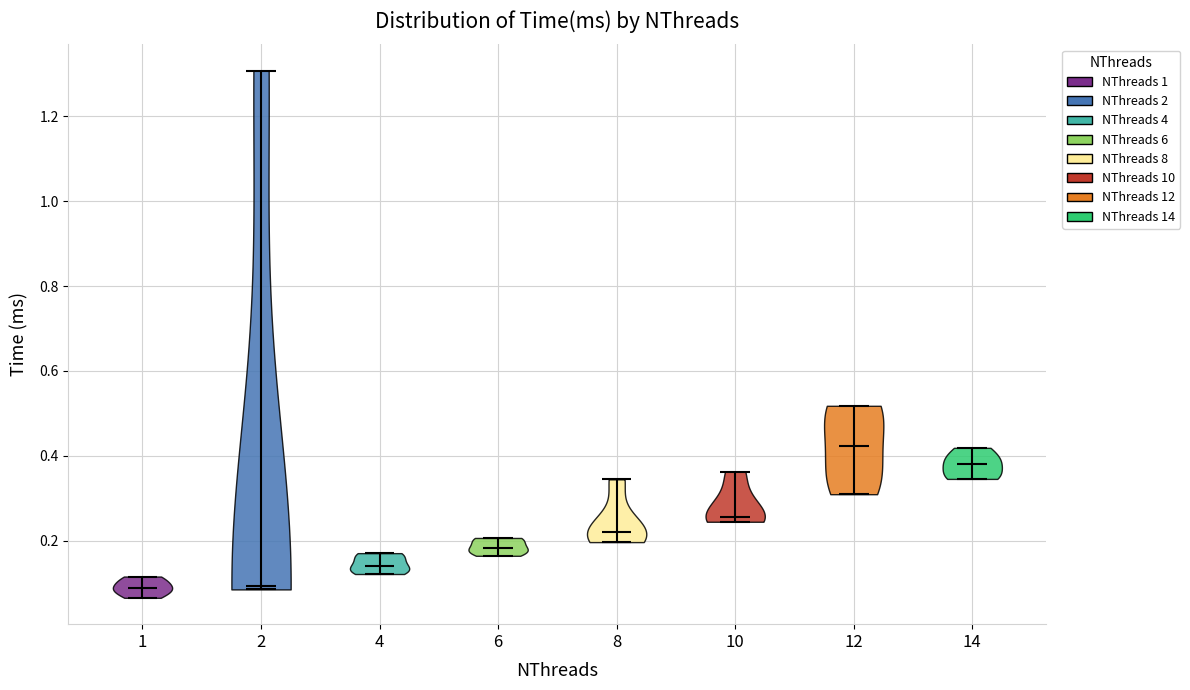

Reading left to right, read every violin against the y-axis: where its median line is, and the lowest and highest points it reaches. The values are not printed on the chart, so give them approximately, as read against the axis.

1: median line 0.08, lowest point 0.06, highest point 0.12
2: median line 0.10, lowest point 0.08, highest point 1.30
4: median line 0.14, lowest point 0.12, highest point 0.18
6: median line 0.18, lowest point 0.16, highest point 0.20
8: median line 0.22, lowest point 0.20, highest point 0.34
10: median line 0.26, lowest point 0.24, highest point 0.36
12: median line 0.42, lowest point 0.30, highest point 0.52
14: median line 0.38, lowest point 0.34, highest point 0.42